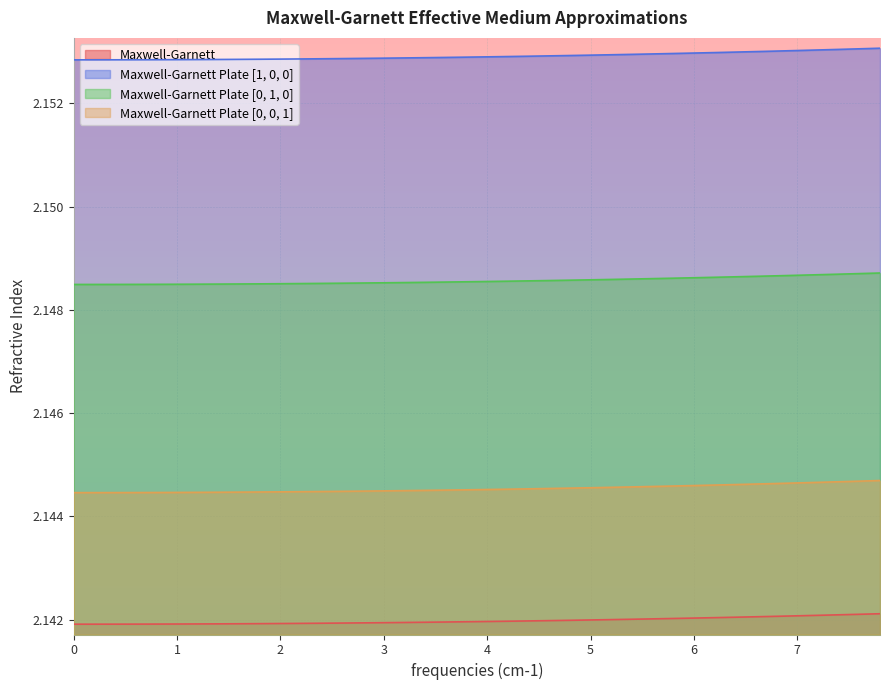

Which series has the largest total across all categories?

Maxwell-Garnett Plate [1, 0, 0]